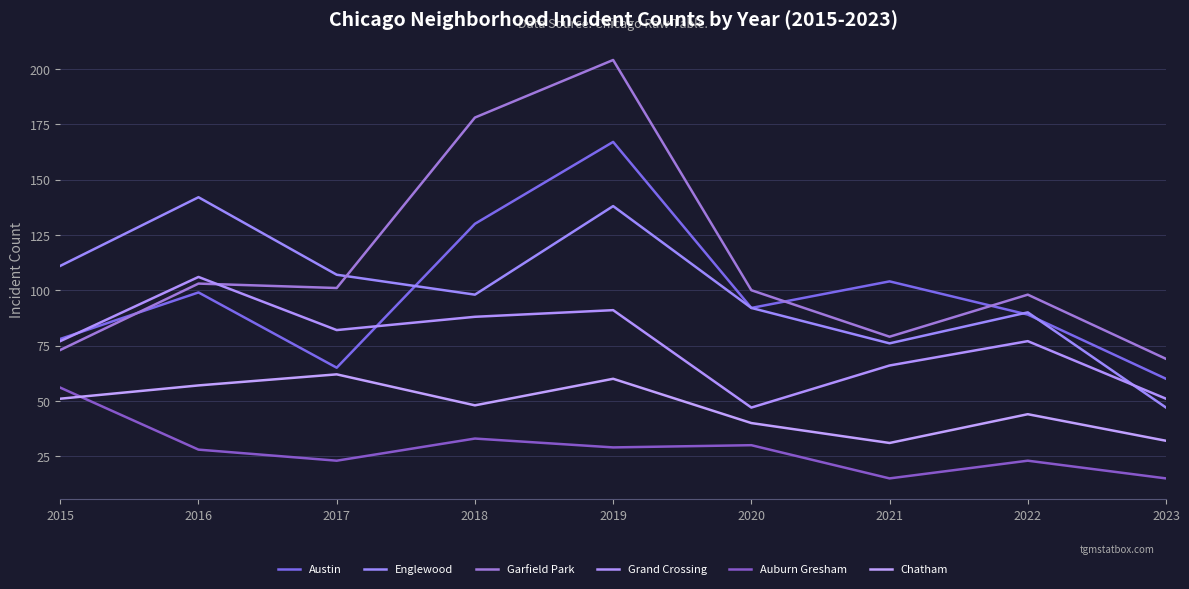

Reading left to right, extract all data points from this chart.

Austin: 2015=78	2016=99	2017=65	2018=130	2019=167	2020=92	2021=104	2022=89	2023=60
Englewood: 2015=111	2016=142	2017=107	2018=98	2019=138	2020=92	2021=76	2022=90	2023=47
Garfield Park: 2015=73	2016=103	2017=101	2018=178	2019=204	2020=100	2021=79	2022=98	2023=69
Grand Crossing: 2015=77	2016=106	2017=82	2018=88	2019=91	2020=47	2021=66	2022=77	2023=51
Auburn Gresham: 2015=56	2016=28	2017=23	2018=33	2019=29	2020=30	2021=15	2022=23	2023=15
Chatham: 2015=51	2016=57	2017=62	2018=48	2019=60	2020=40	2021=31	2022=44	2023=32